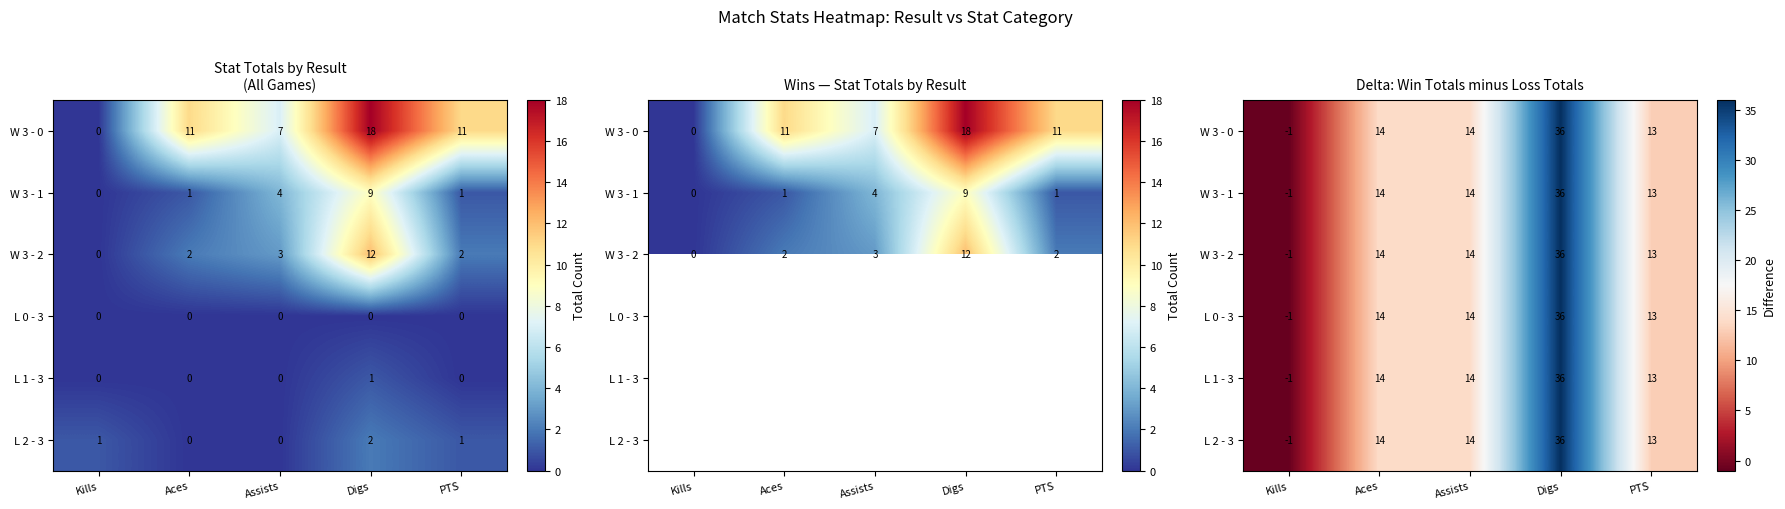

The W 3 - 2 series shows 4 at Aces. True or false?

False